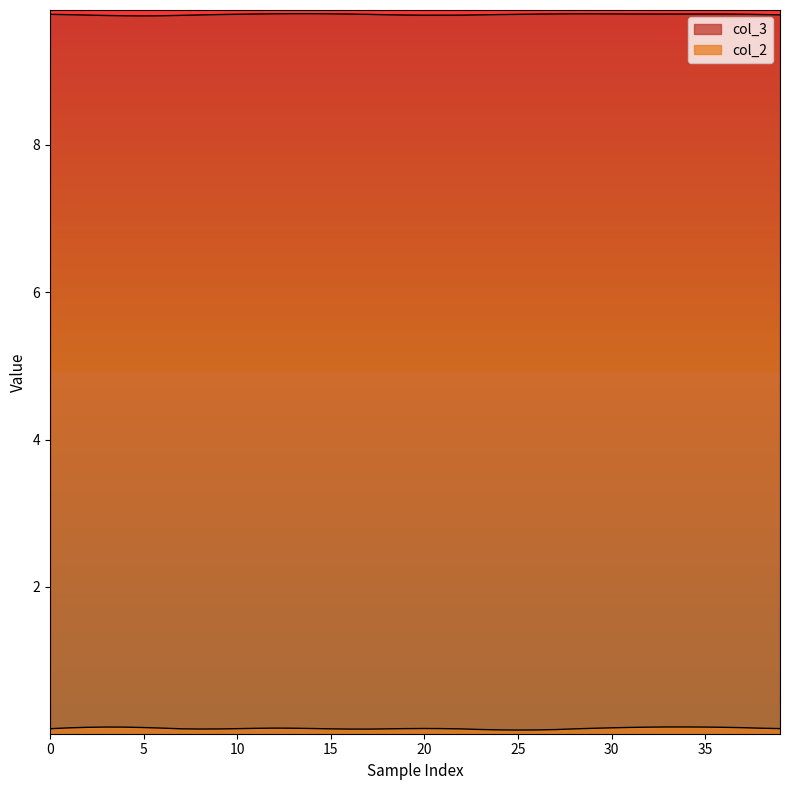

How many lines are shown in the chart?

2